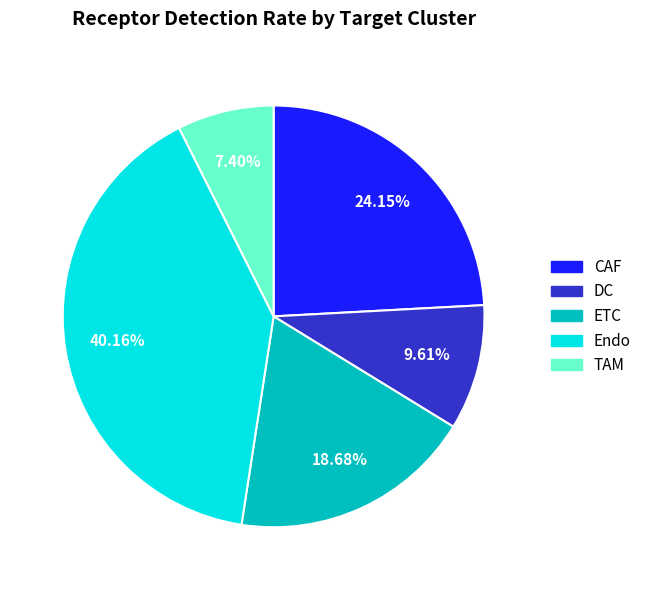

To the nearest percent, what is the combined percentage of CAF and DC?

34%